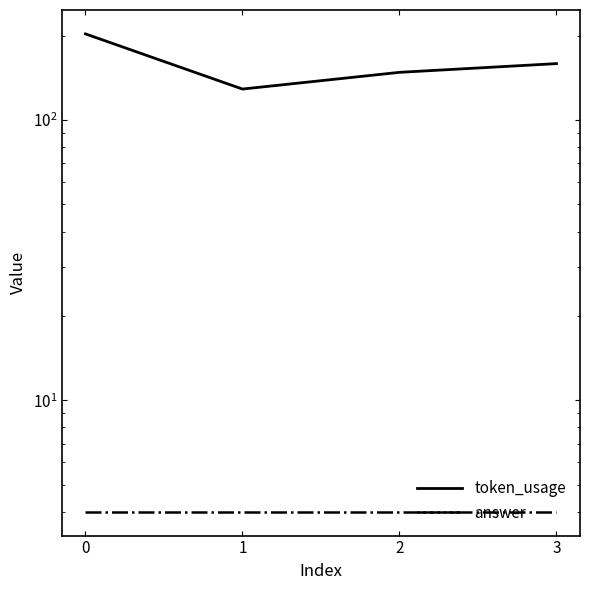

Rank the series by their average value, from lowest to highest.

answer, token_usage